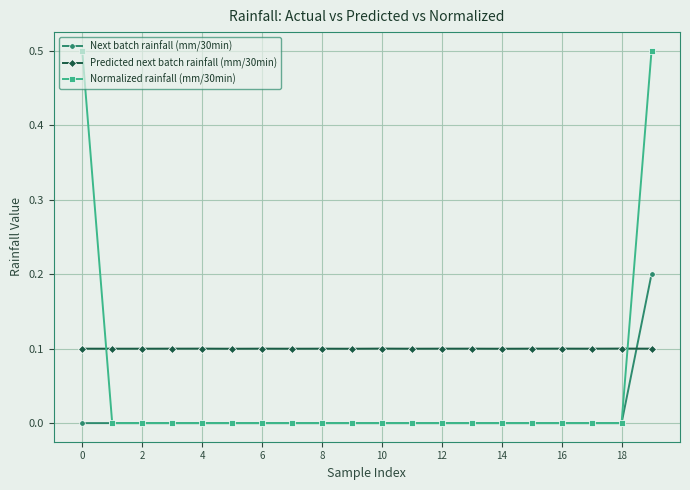

True or false: Predicted next batch rainfall (mm/30min) and Next batch rainfall (mm/30min) cross at least once.

True